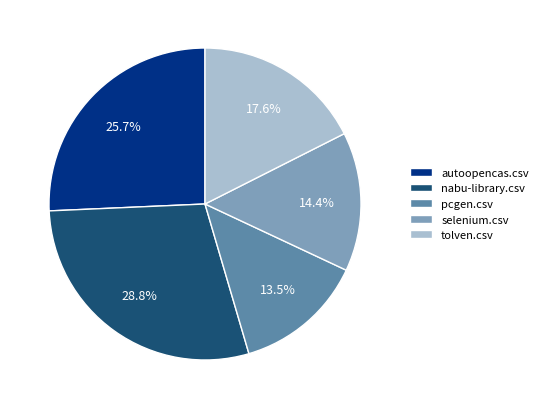

What percentage is the selenium.csv slice, to the nearest percent?

14%